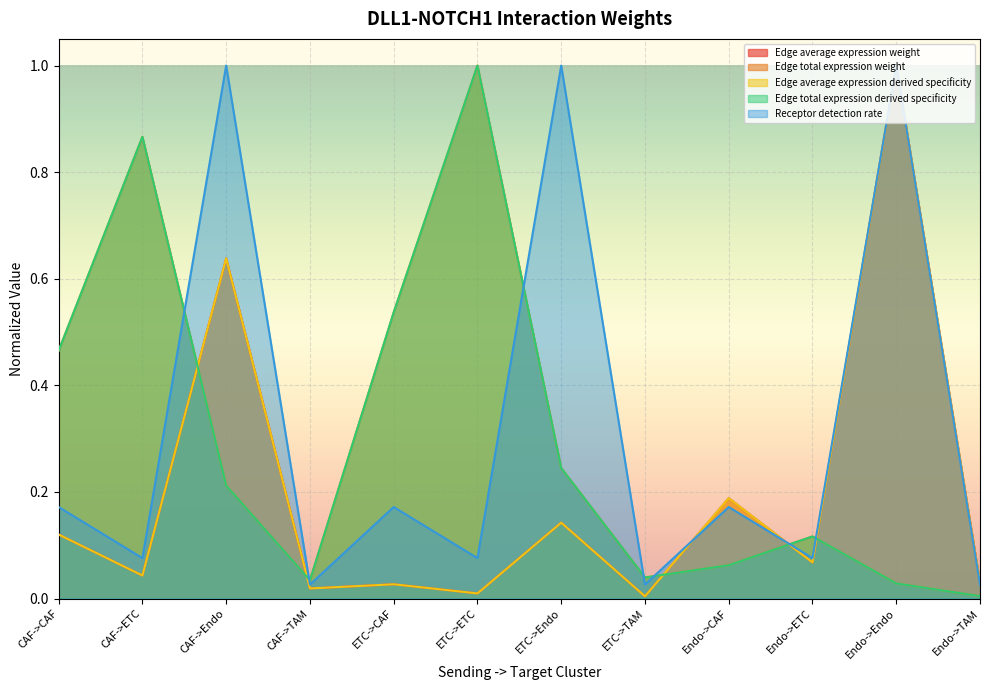

At which category is the sum across all series the highest?

Endo->Endo